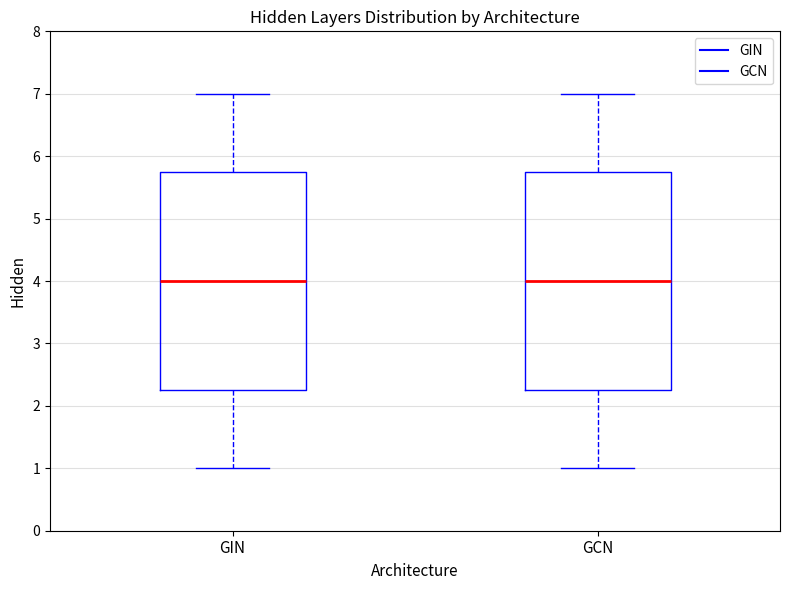

Reading left to right, transcribe this box plot: for each box, give where its median line is, the range the box spans, and where its two whiskers end, as read against the y-axis. The values are not printed on the chart, so give them approximately, as read against the axis.

GIN: median 4.0, box 2.3 to 5.8, whiskers 1.0 to 7.0
GCN: median 4.0, box 2.3 to 5.8, whiskers 1.0 to 7.0